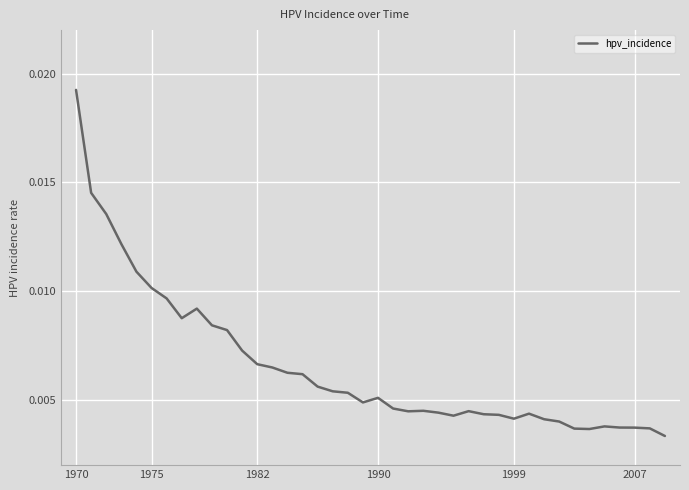

Which label corresponds to the largest value in the chart?

1970